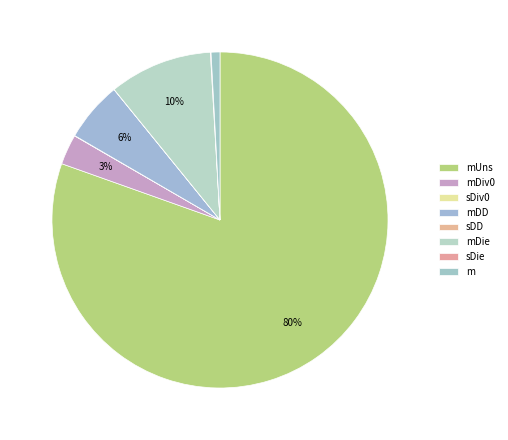

What is the smallest slice in the pie chart?

sDD